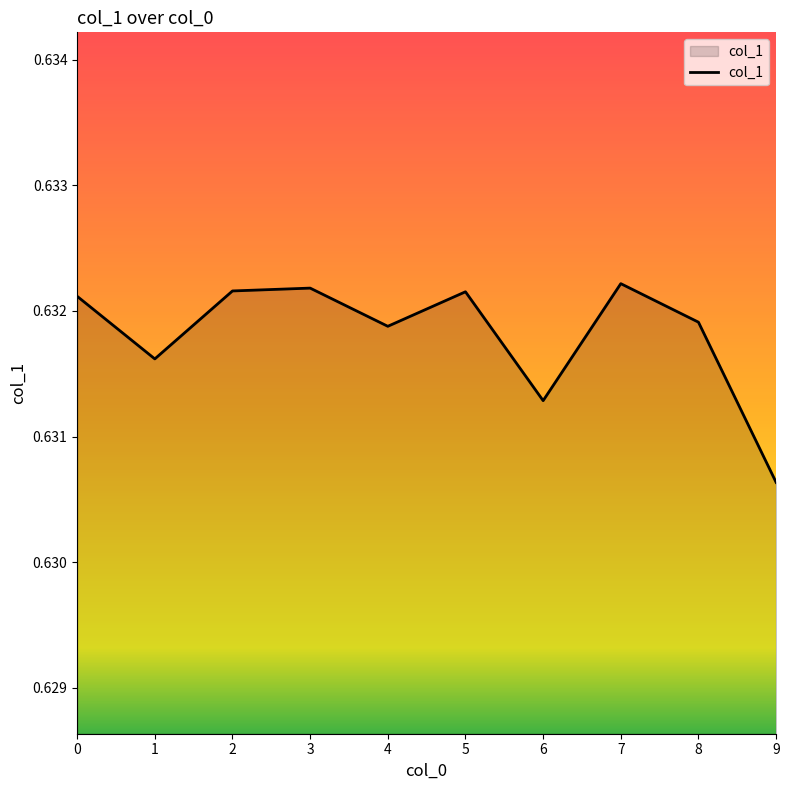

The chart shows a value of 0.3 at 0. True or false?

False